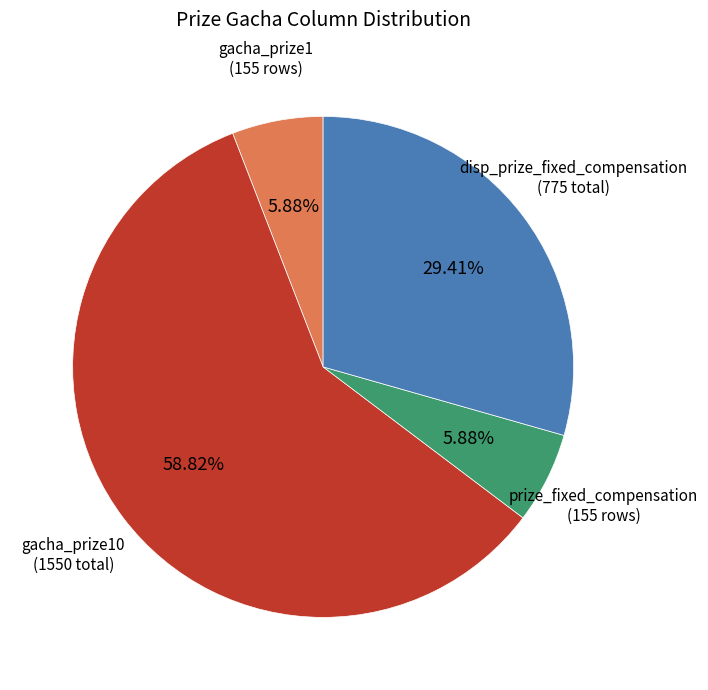

Is there any slice that represents more than half of the pie?

Yes